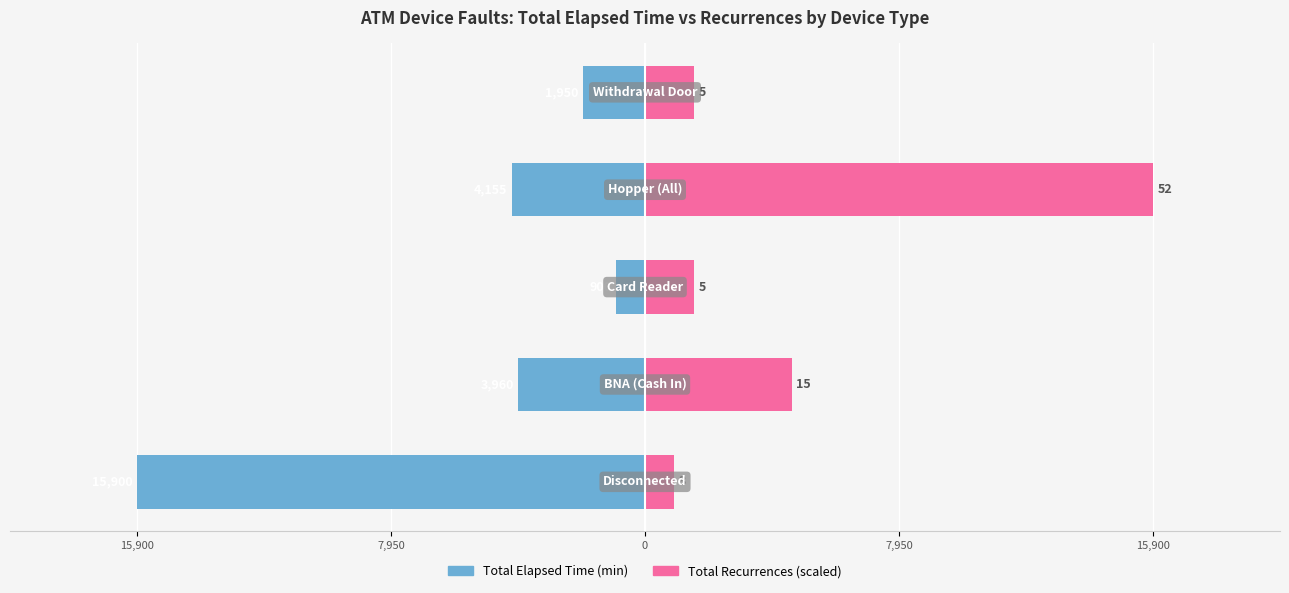

How many data points in Total Elapsed Time (min) are less than -3960?

2